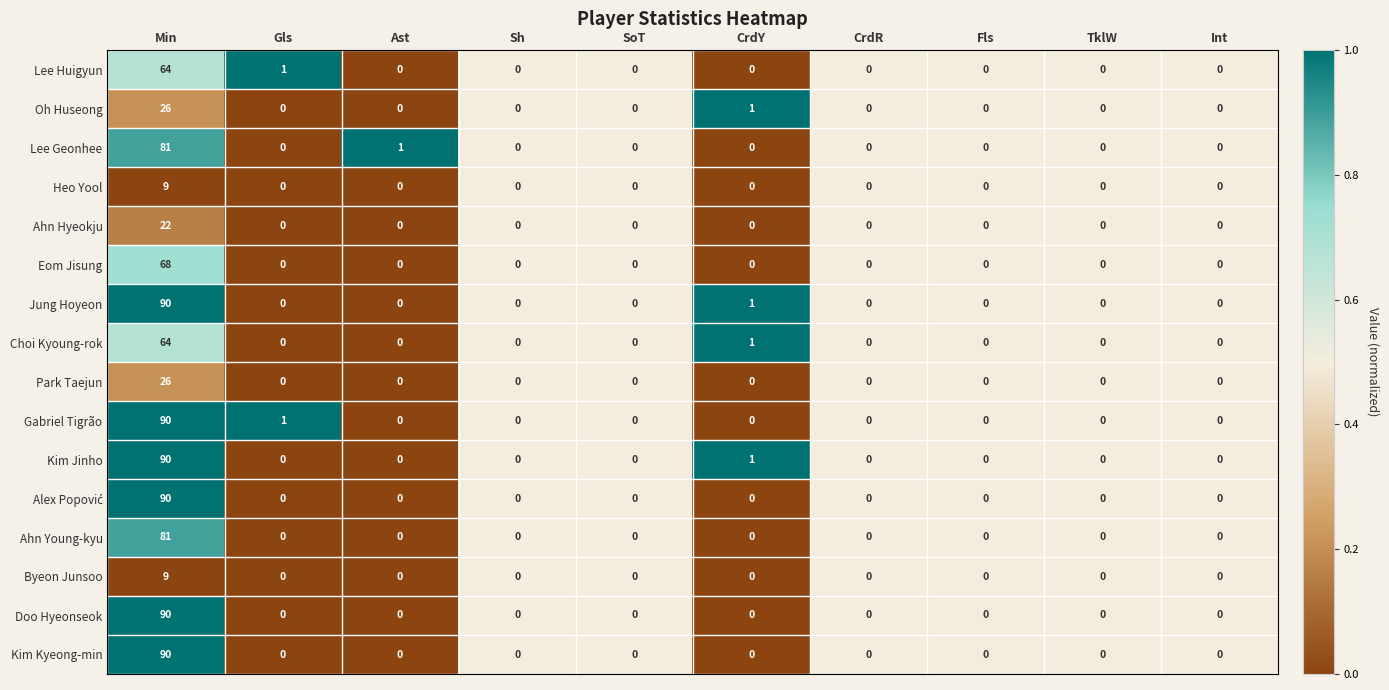

Where is Oh Huseong nearest to the value 13?

CrdY